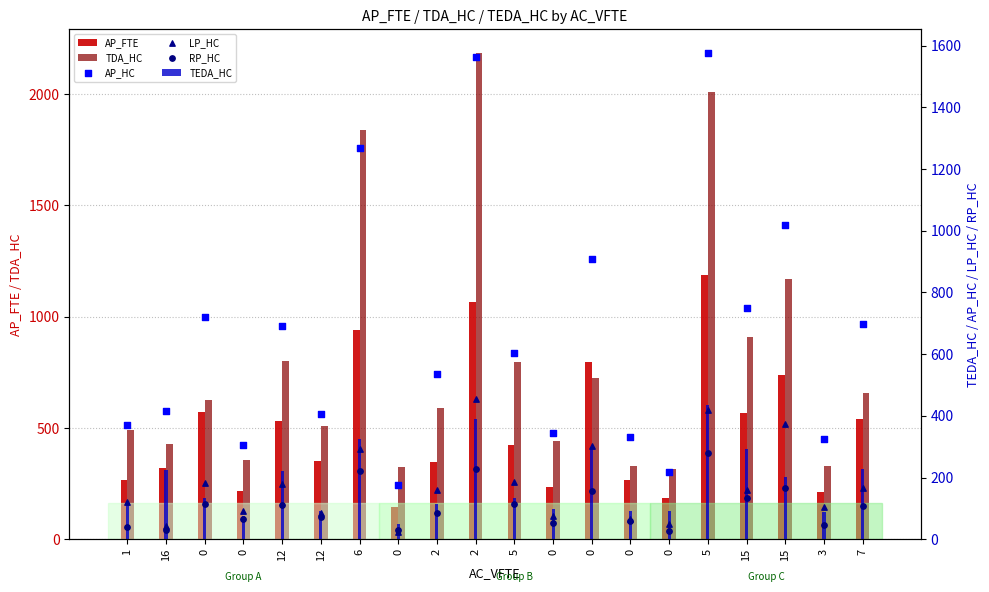

Which series contains the lowest Y value?

LP_HC